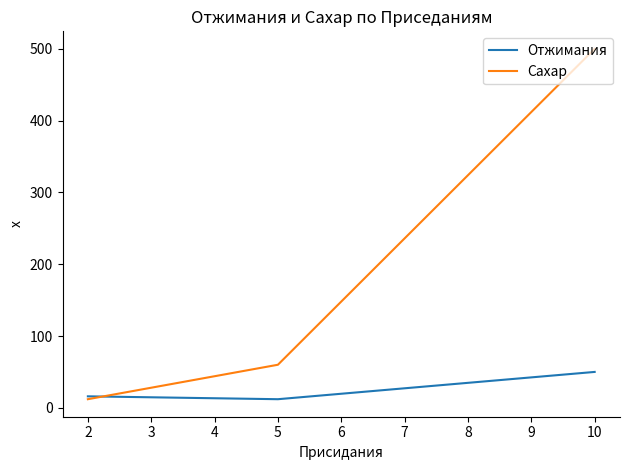

What is the sum of all Отжимания values?

78